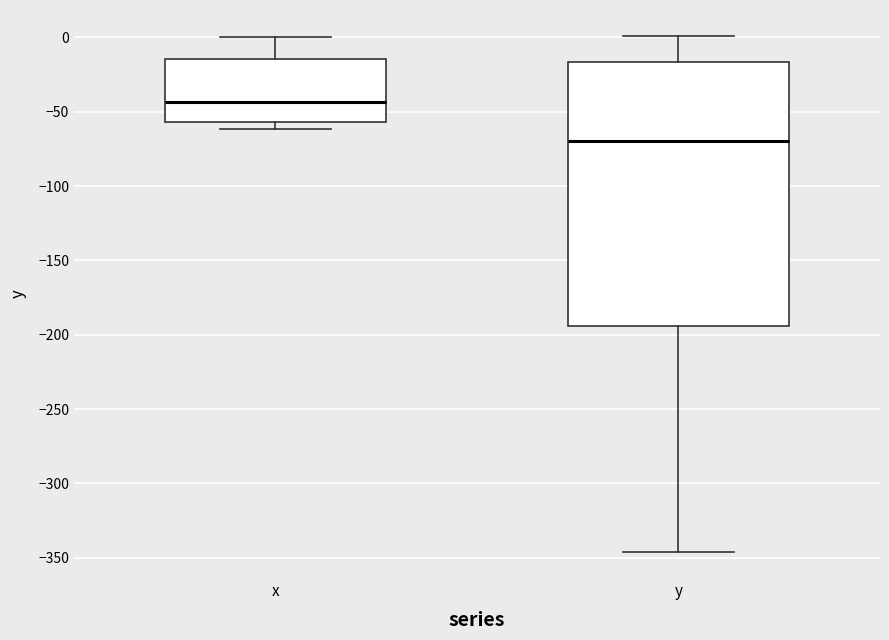

Reading left to right, transcribe this box plot: for each box, give where its median line is, the range the box spans, and where its two whiskers end, as read against the y-axis. The values are not printed on the chart, so give them approximately, as read against the axis.

x: median -45, box -55 to -15, whiskers -60 to 0
y: median -70, box -195 to -15, whiskers -345 to 0